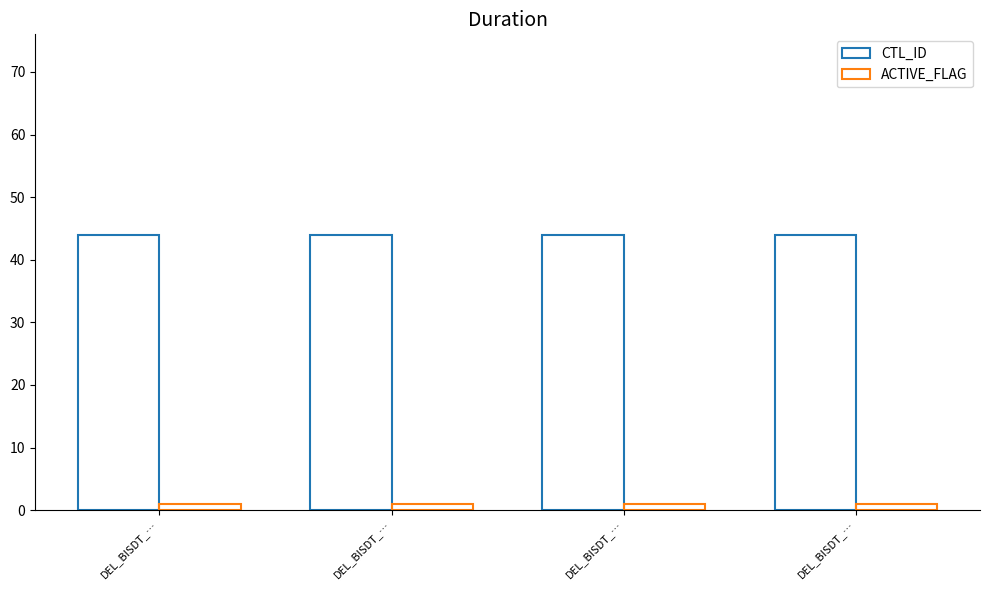

The ACTIVE_FLAG series shows 1 at DEL_BISDT_…. True or false?

False